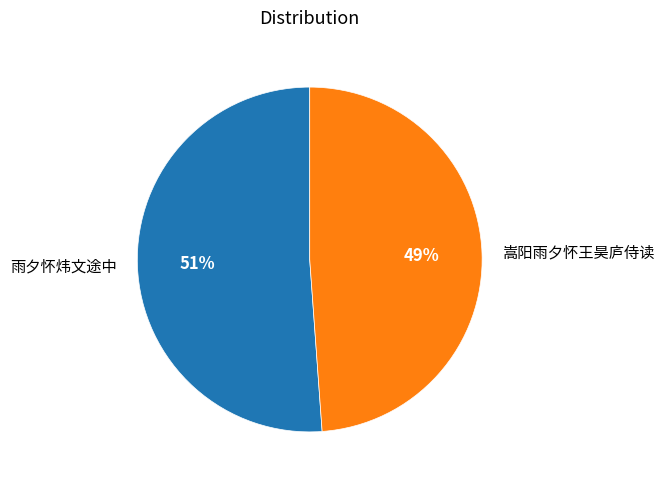

Is there any slice that represents more than half of the pie?

Yes